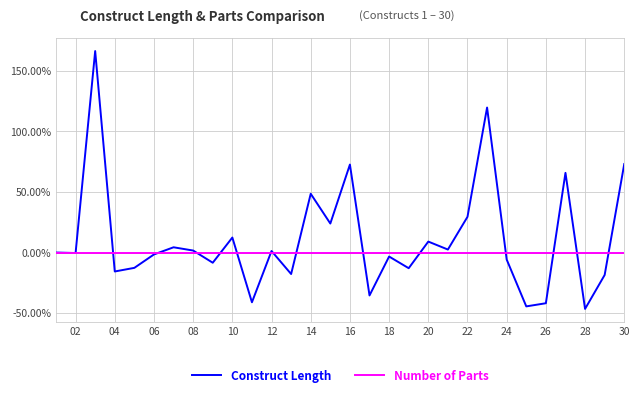

Which series has the largest total across all categories?

Construct Length